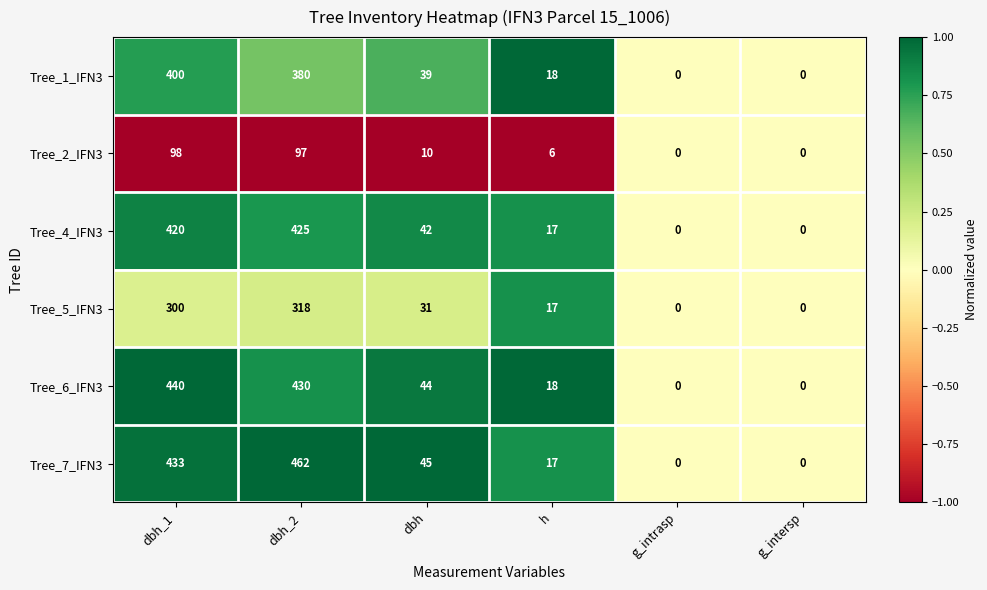

What is the total value across all series at h?

93